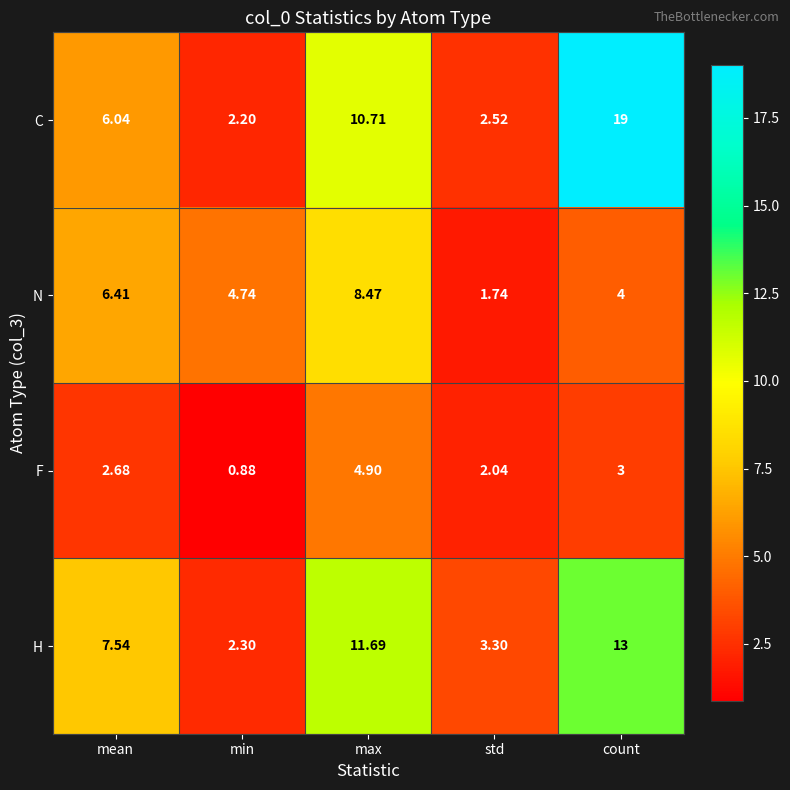

Which label corresponds to the largest value in the chart?

count